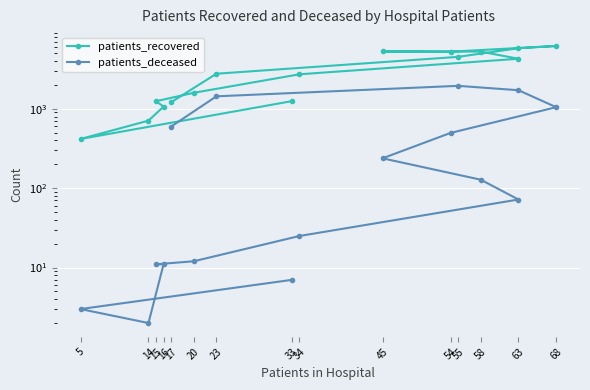

Which has a higher value, 45 or 34?

45